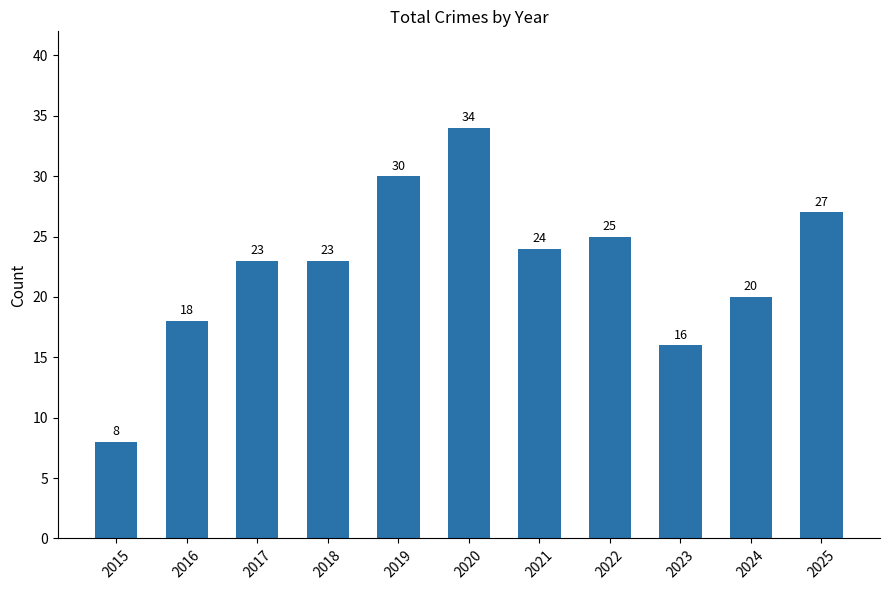

Reading left to right, what are all the values shown in this chart?

2015=8	2016=18	2017=23	2018=23	2019=30	2020=34	2021=24	2022=25	2023=16	2024=20	2025=27